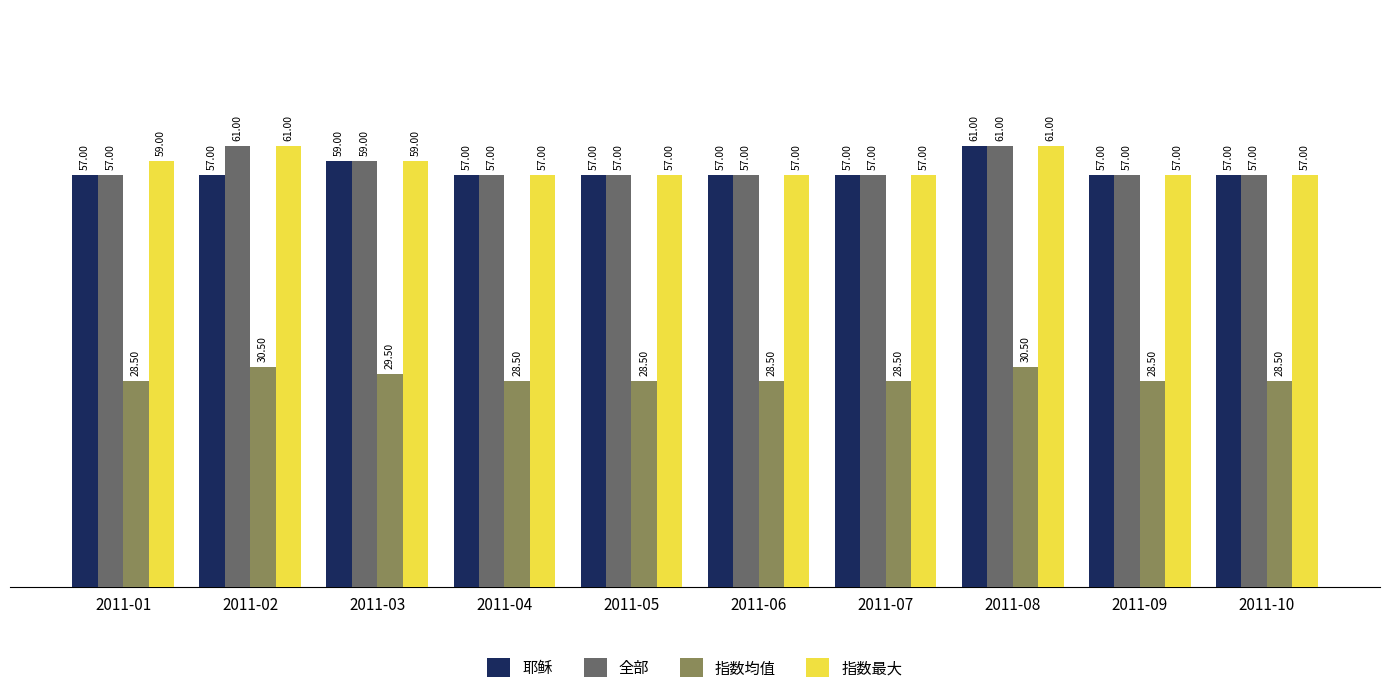

Is the value of 全部 at 2011-02 greater than the value of 耶稣 at 2011-10?

Yes